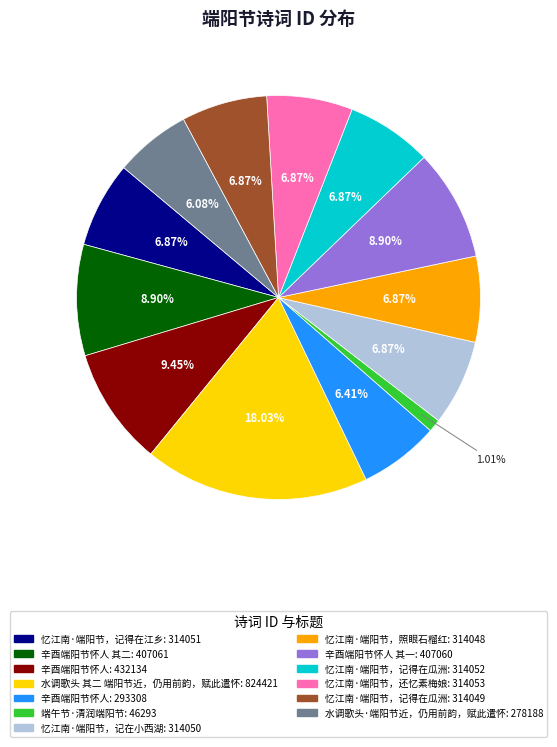

Does any single category account for the majority?

No